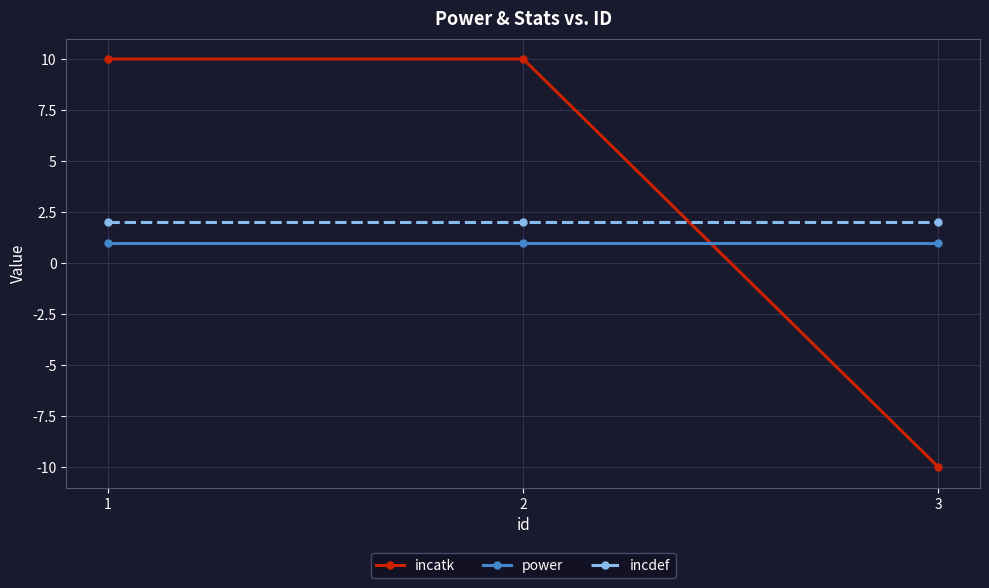

The incatk series shows 10 at 2. True or false?

True